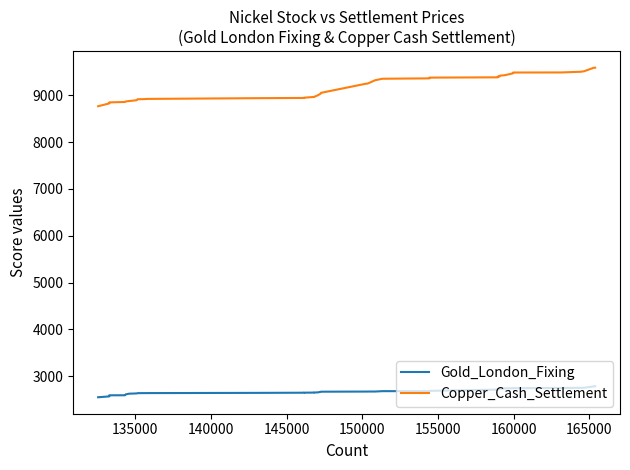

Reading left to right, extract all data points from this chart.

Gold_London_Fixing: 2548.4	2566.7	2590.1	2590.8	2609.8	2624.3	2630.3	2635.9	2636.5	2637.2	2642.1	2645.3	2646.4	2648.0	2649.2	2653.2	2659.0	2664.3	2667.1	2669.7	2670.4	2670.6	2678.4	2679.4	2685.2	2706.2	2711.6	2719.2	2726.2	2730.4	2733.6	2734.3	2738.8	2740.0	2741.3	2747.3	2749.5	2751.0	2779.4	2783.9
Copper_Cash_Settlement: 8768.0	8829.0	8850.5	8859.5	8871.0	8879.0	8897.5	8918.0	8919.5	8925.0	8941.0	8945.5	8951.0	8967.0	8969.0	9005.0	9022.0	9040.0	9055.0	9250.5	9251.0	9323.0	9356.0	9364.0	9380.0	9385.0	9386.0	9401.5	9402.0	9413.0	9425.0	9427.0	9431.0	9472.5	9489.0	9490.5	9505.0	9516.0	9587.5	9592.5